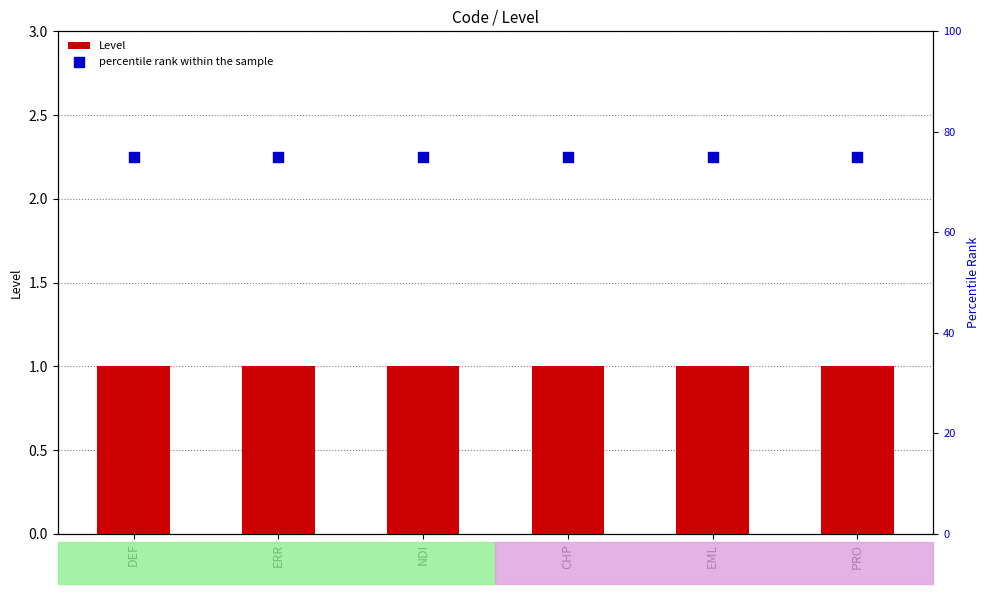

Which series has the widest spread of Y values?

Level